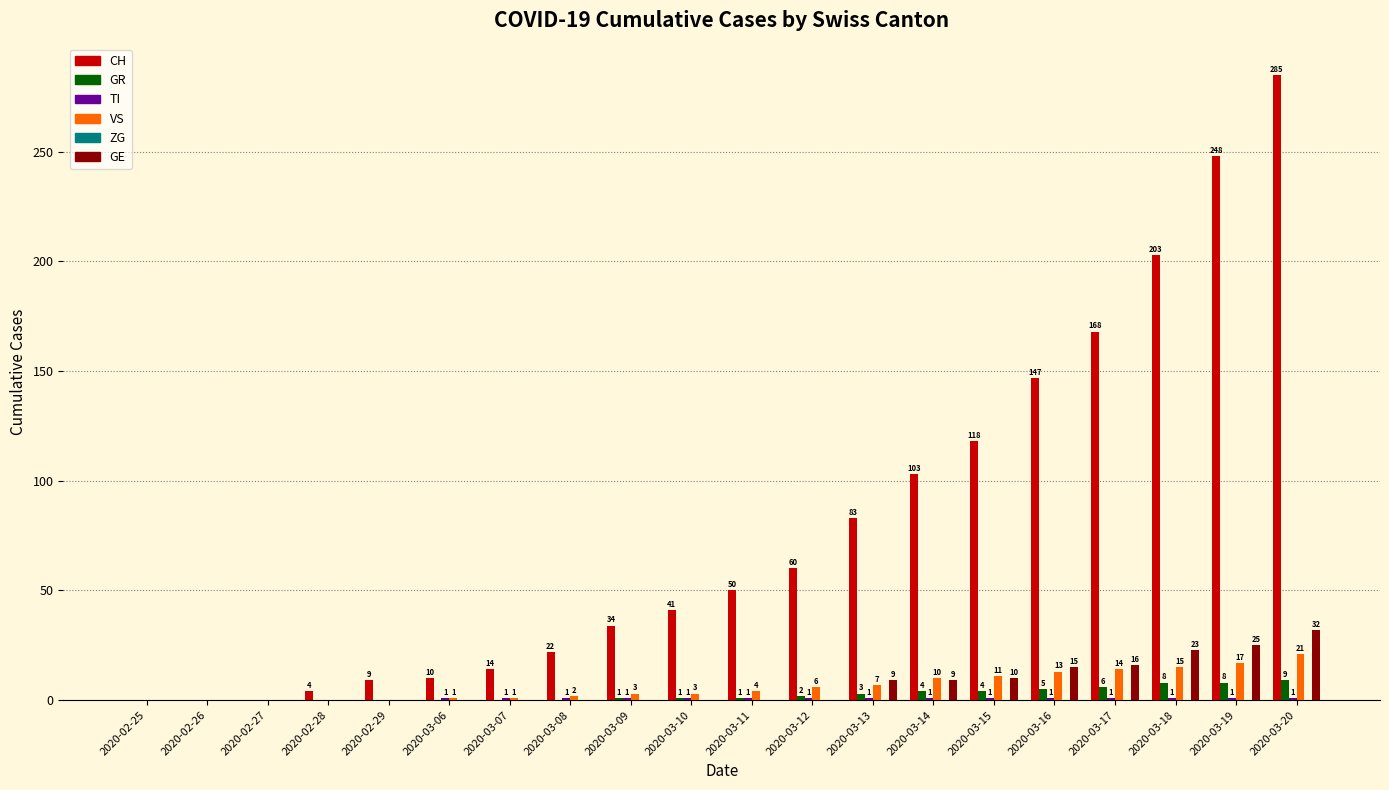

True or false: GE has a value of 32 at 2020-03-20.

True